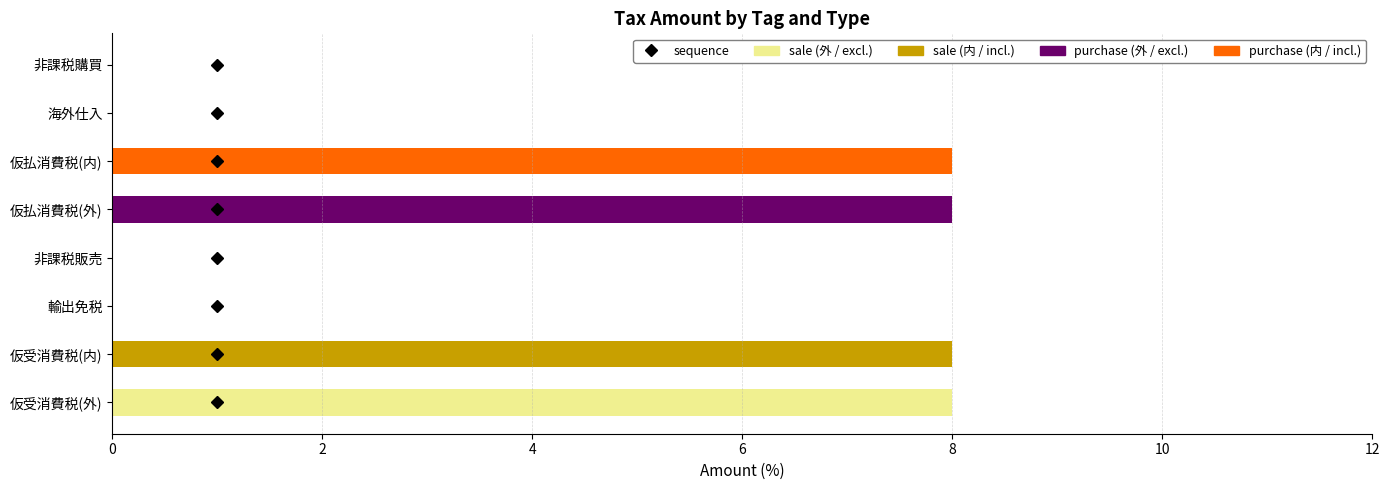

What is the maximum value shown in the chart?

8